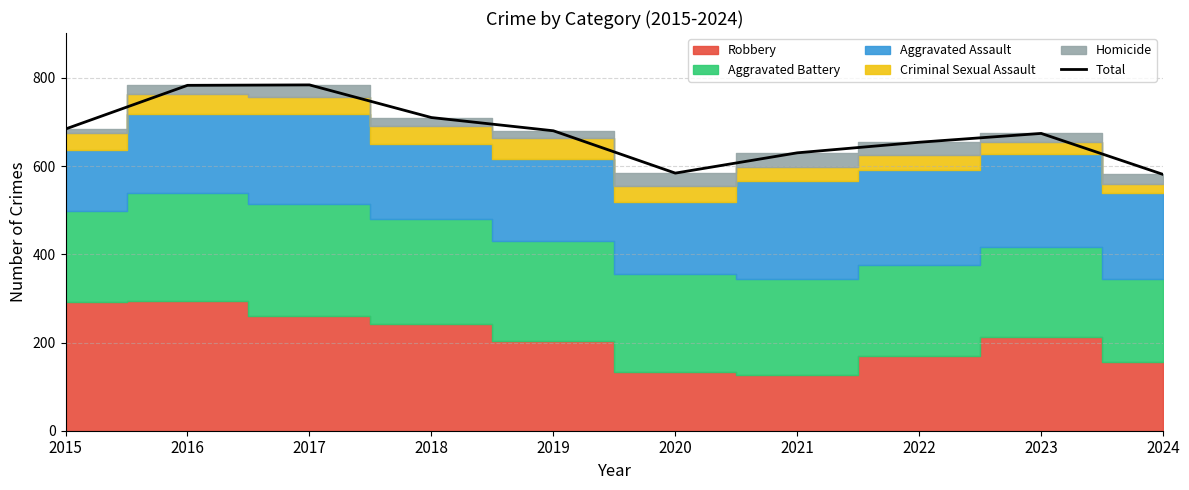

The Total series shows 680 at 2019. True or false?

True